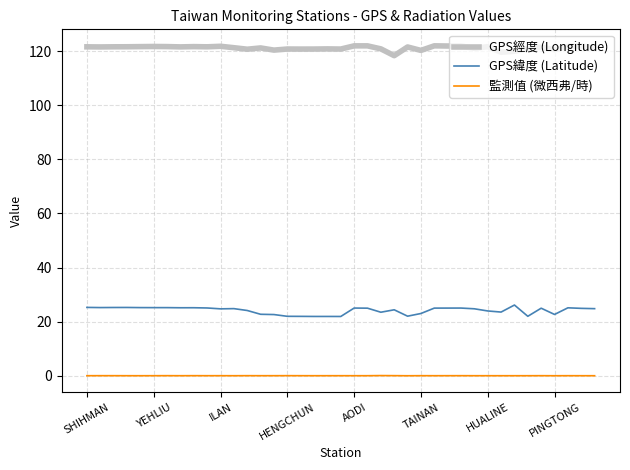

Which series has the largest total across all categories?

GPS經度 (Longitude)